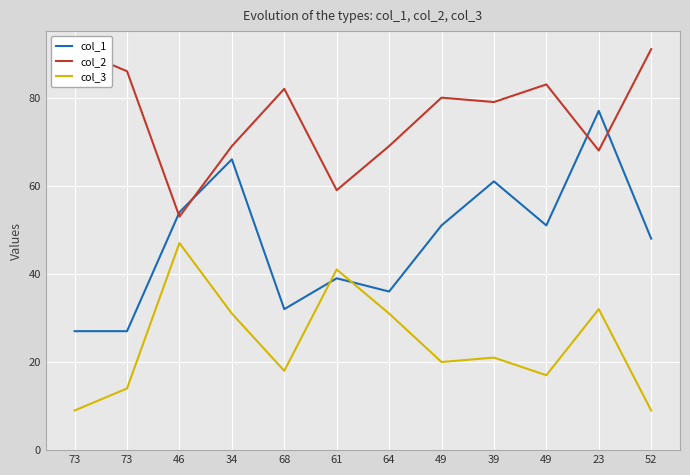

What is the smallest value displayed?

9